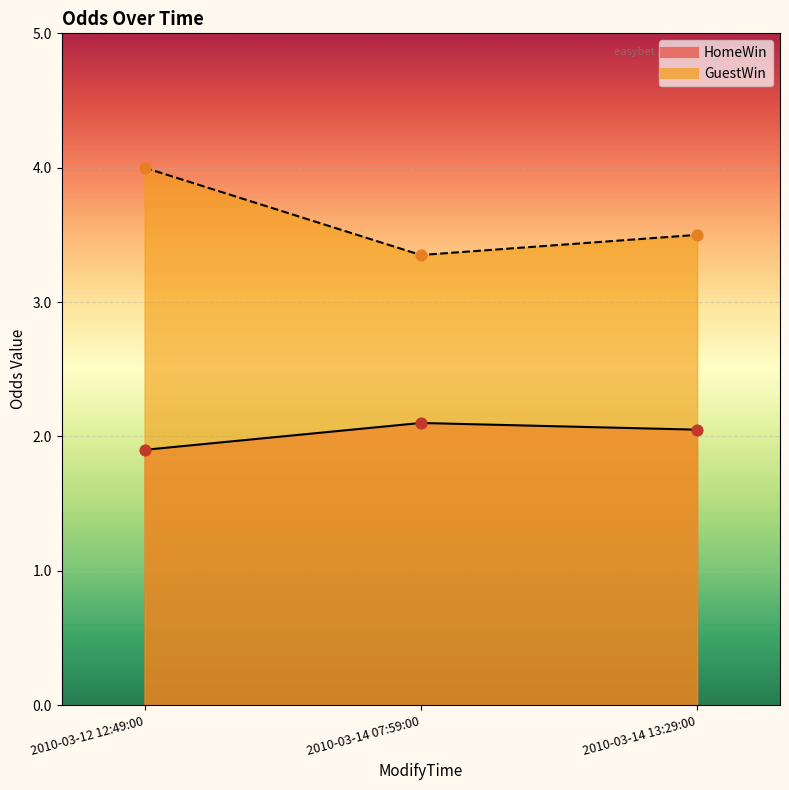

Which series has the largest Y range (max minus min)?

GuestWin